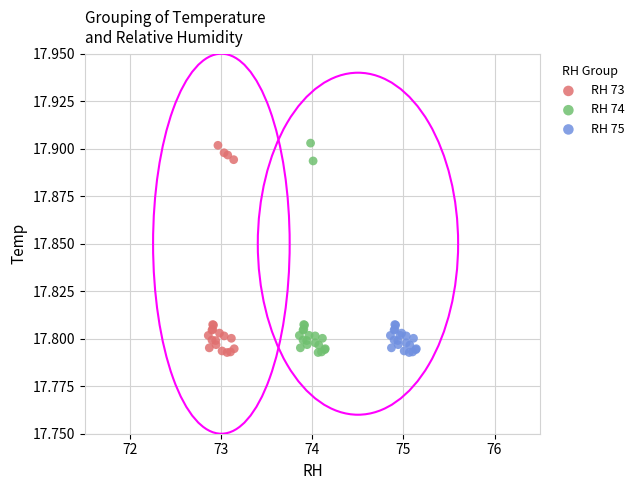

What are all the series names shown in the legend?

RH 73, RH 74, RH 75